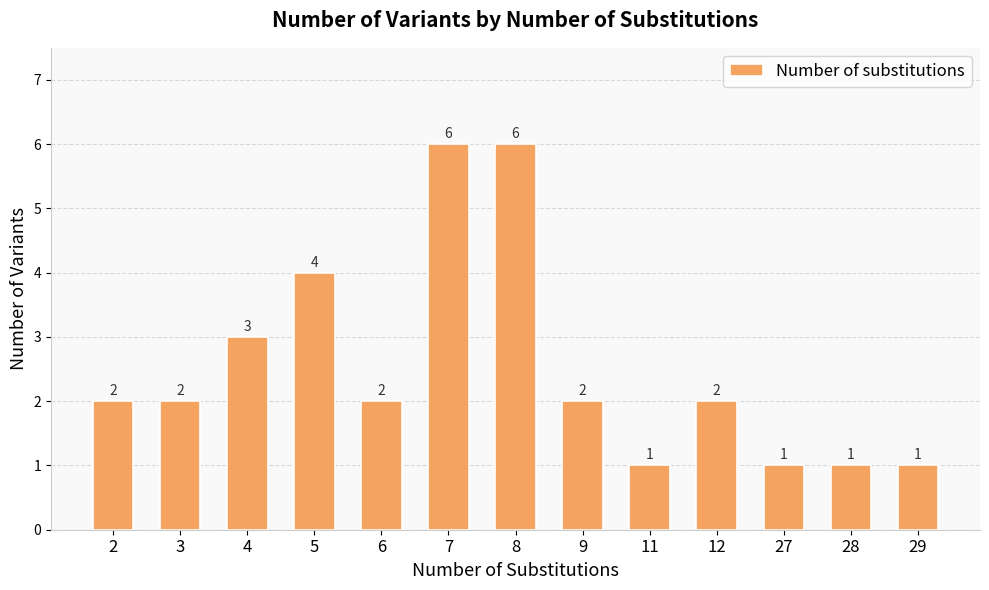

Count the number of categories in the chart.

13